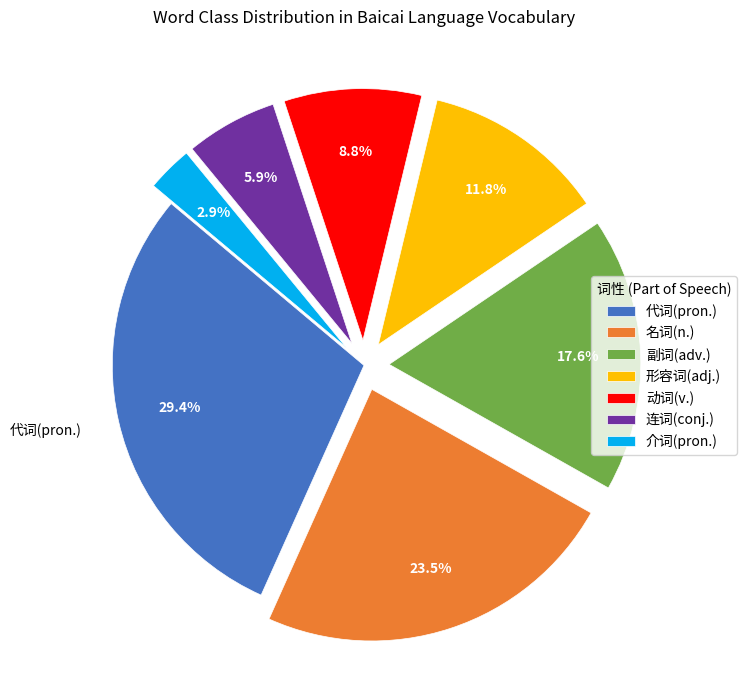

What portion of the pie excludes 连词(conj.)?

94.1%